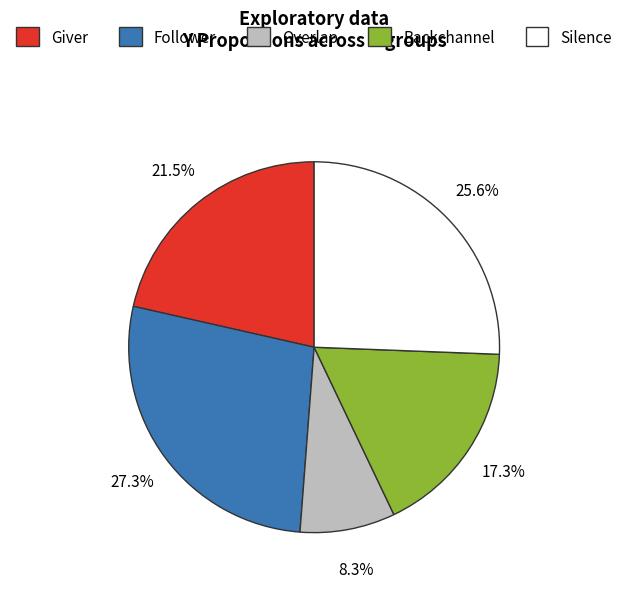

Which category has the biggest portion of the pie?

Follower